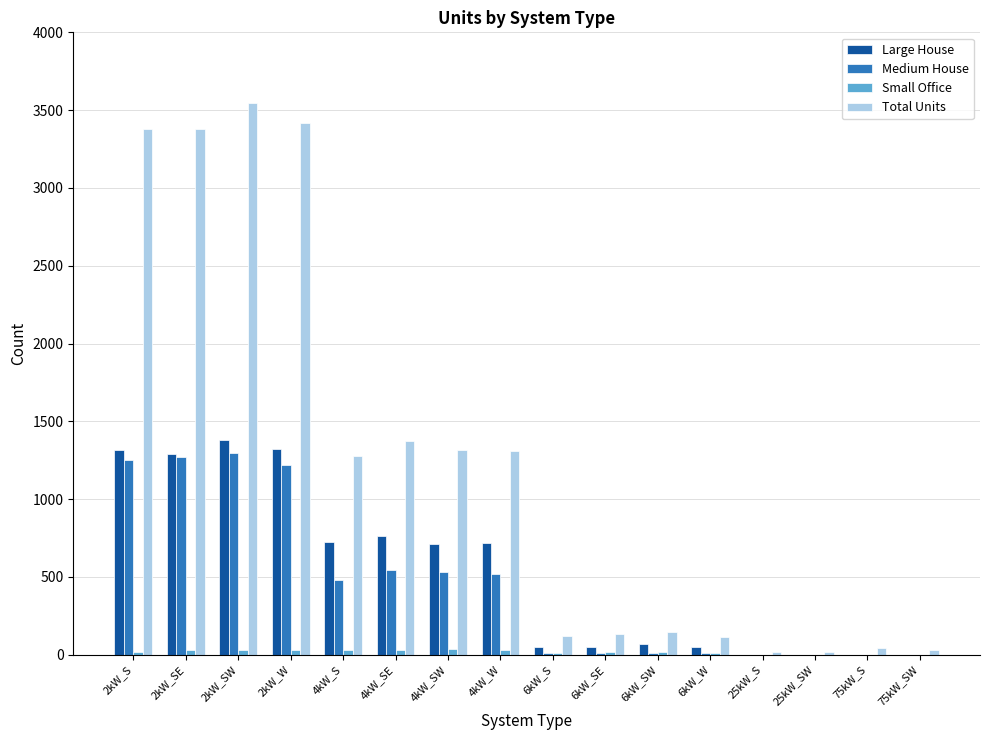

What is the maximum value shown in the chart?

3544